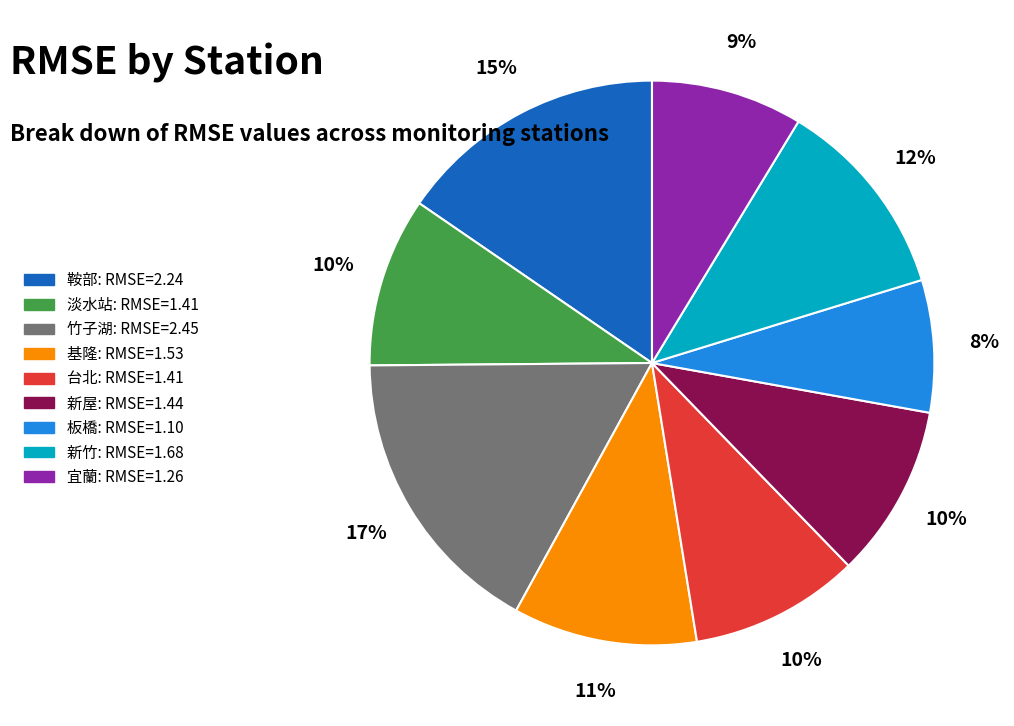

How many slices are in this pie chart?

9